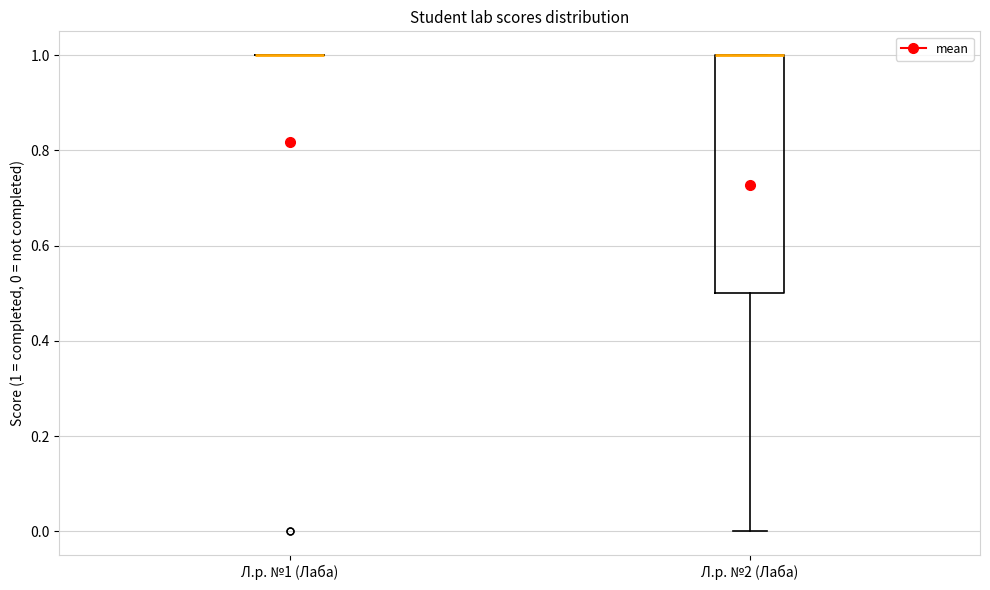

Comparing the boxes themselves (not the whiskers), which one is the tallest?

Л.р. №2 (Лаба)